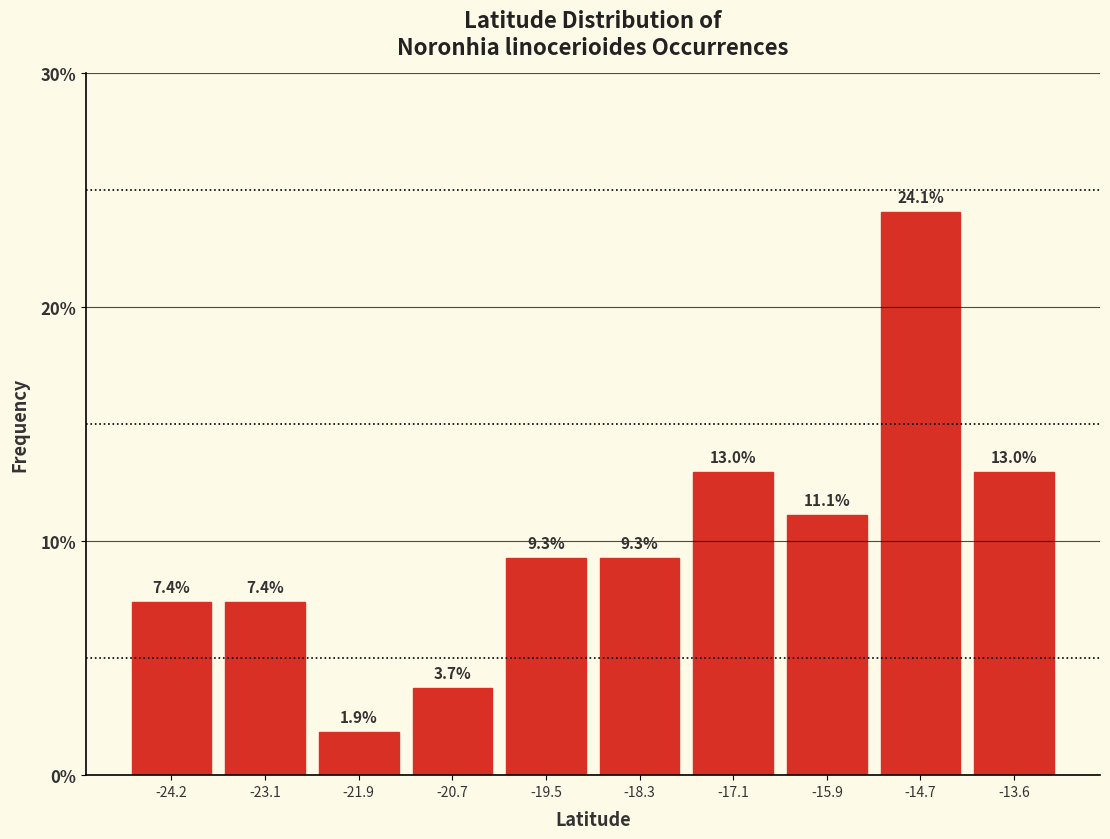

Over which range of the x-axis is the bar tallest?

-15.4 to -14.2